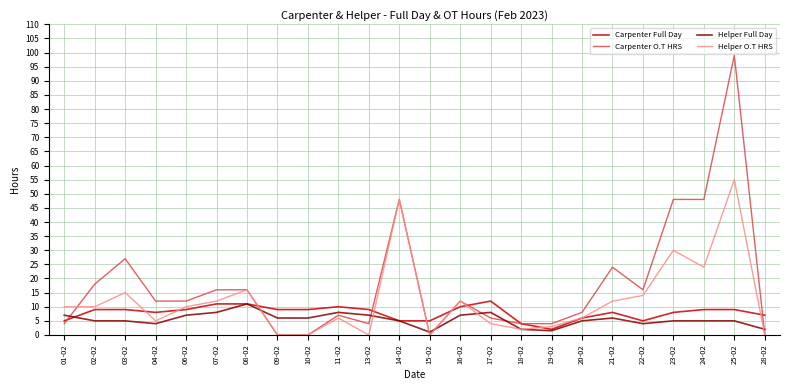

What is the difference between the Carpenter O.T HRS values at 17-02 and 11-02?

1.0